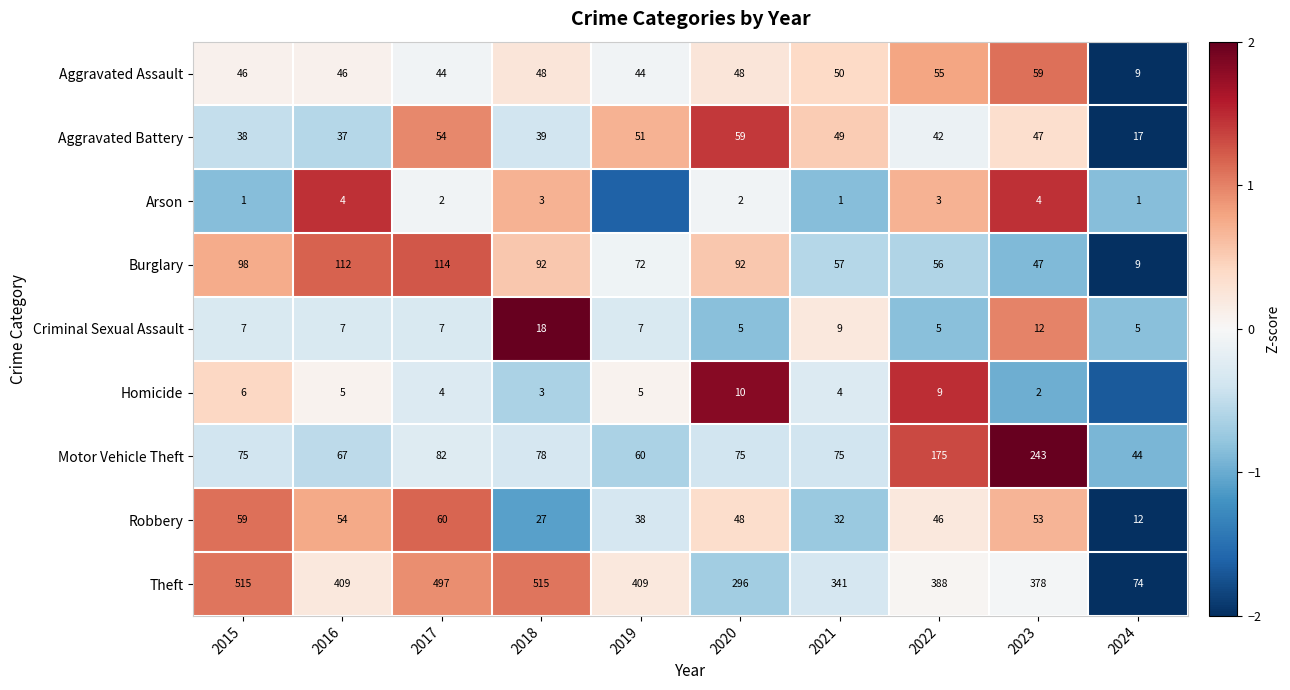

Which category has the highest value in the Robbery series?

2017